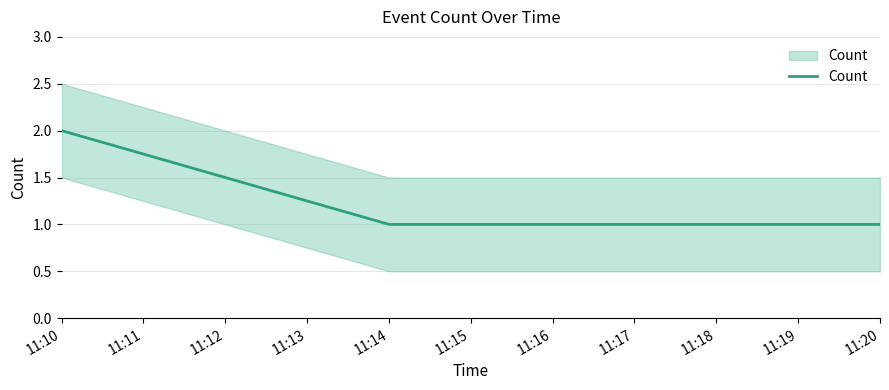

At which category does the chart reach its peak across all series?

11:10